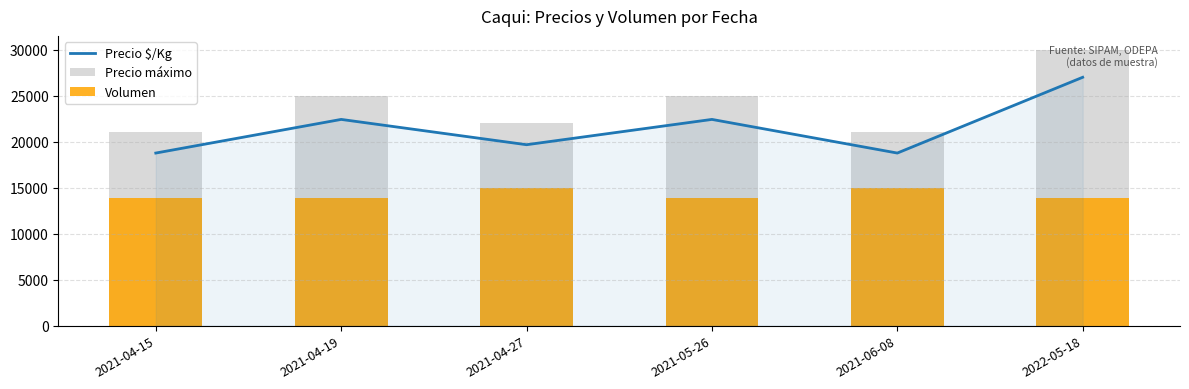

Where is Volumen nearest to the value 14444?

2021-04-15